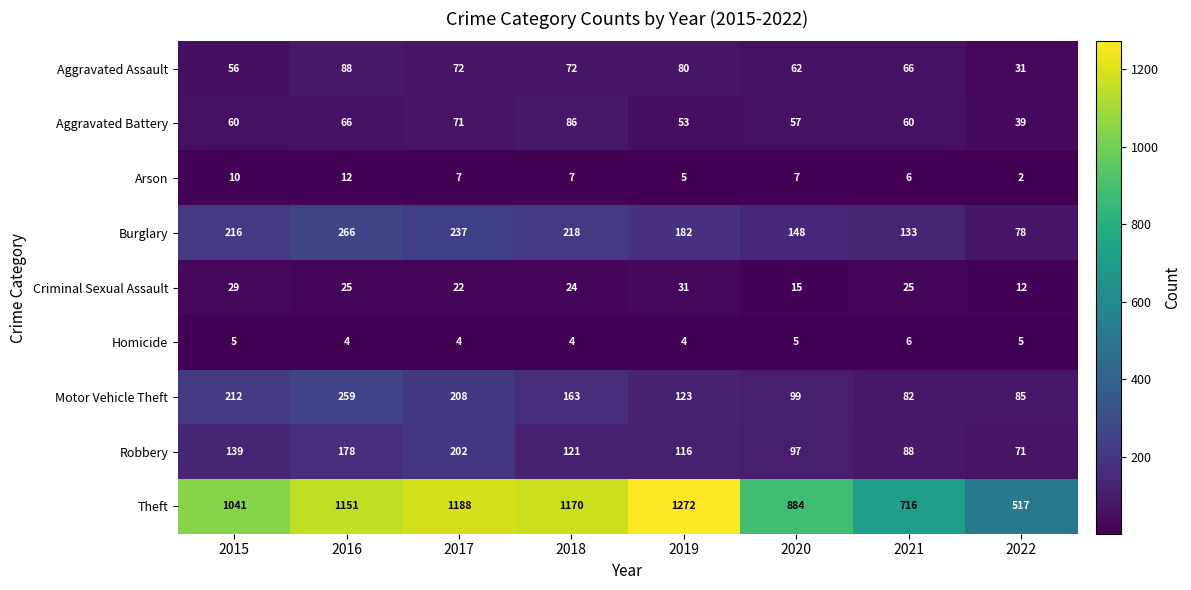

At which category is the sum across all series the highest?

2016